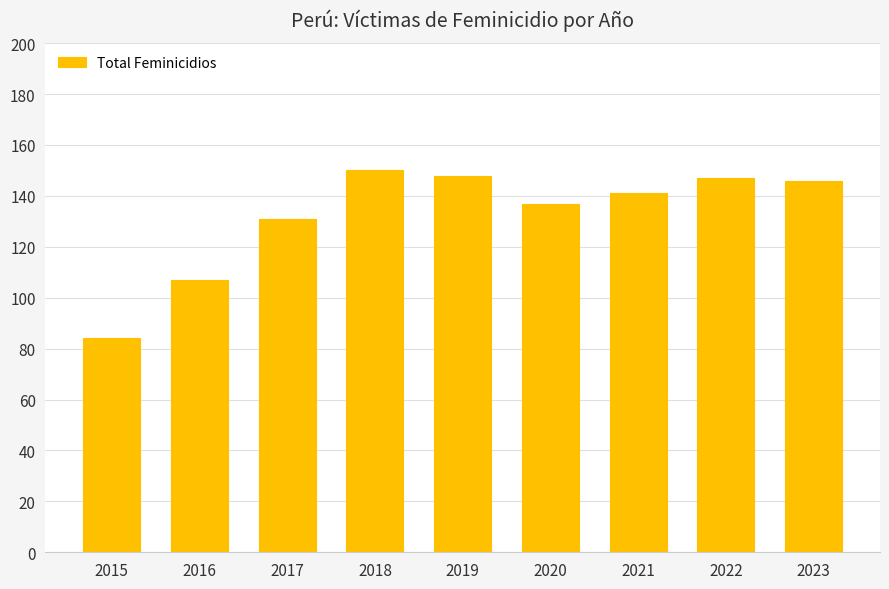

What is the value of the 2nd bar from the left?

107